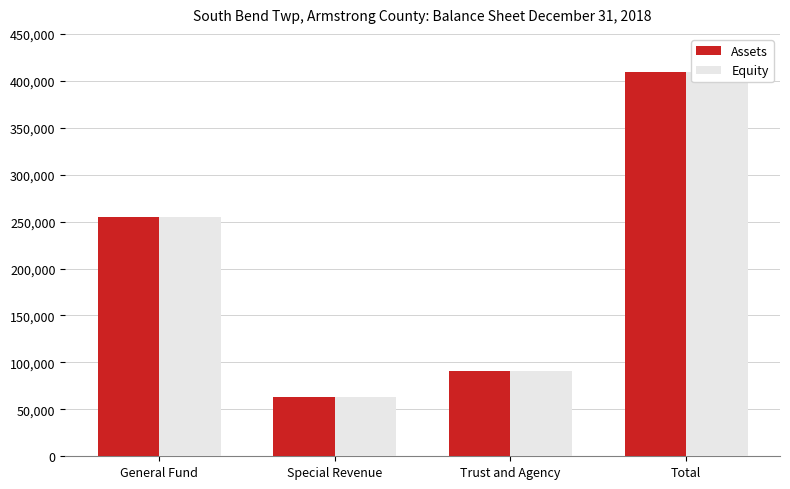

How many data points does each series have?

4